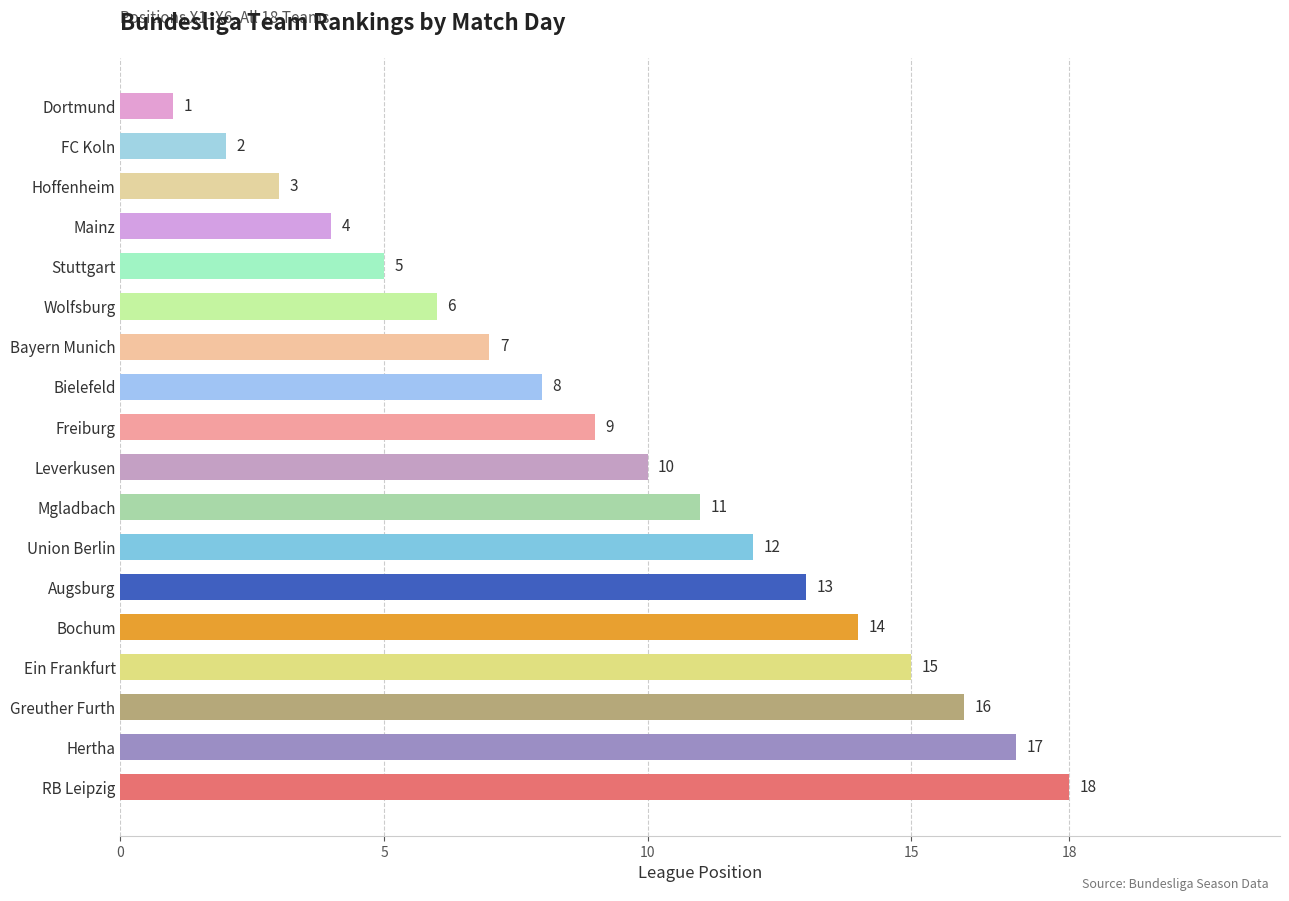

Reading top to bottom, what are all the values shown in this chart?

1	2	3	4	5	6	7	8	9	10	11	12	13	14	15	16	17	18